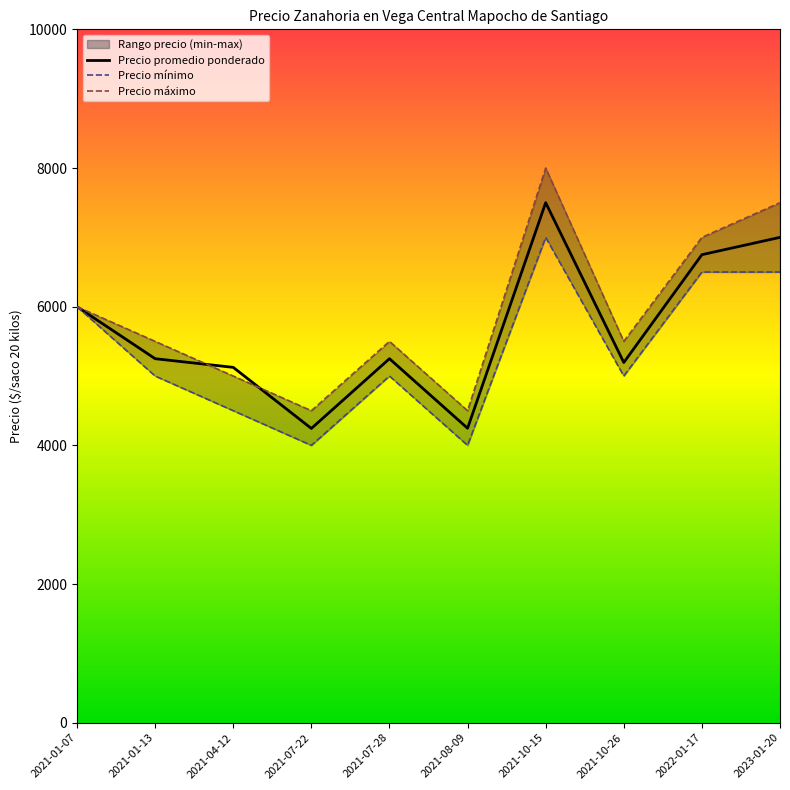

What are all the series names shown in the legend?

Precio promedio ponderado, Precio mínimo, Precio máximo